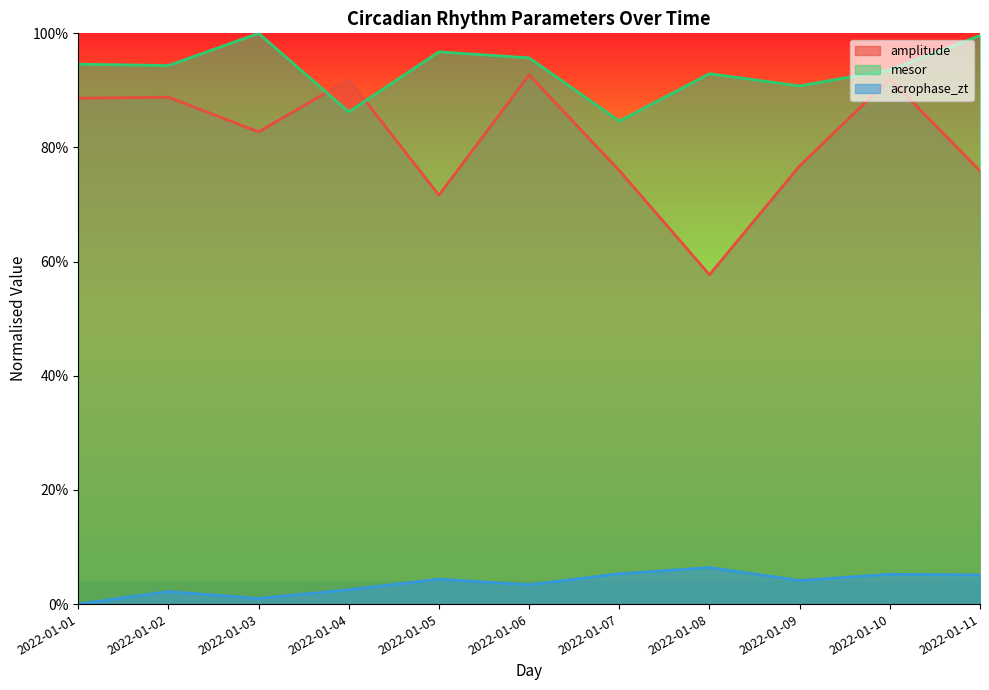

Is it true that amplitude equals 1.3 at 2022-01-11?

False